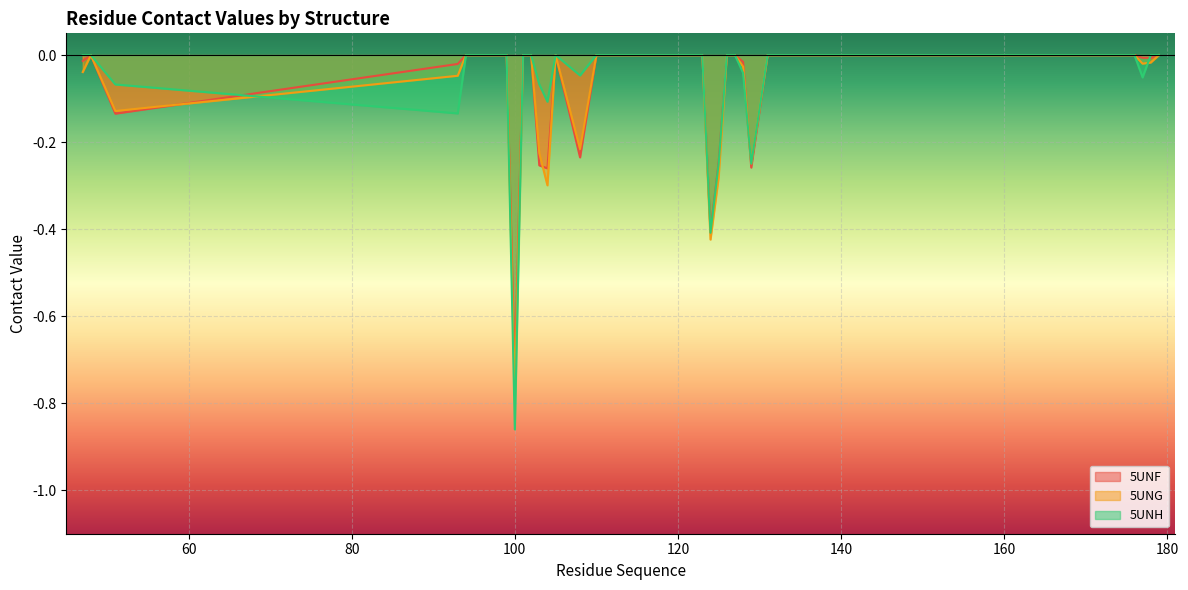

Reading right to left, extract all data points from this chart.

5UNF: 179=0.0	178=-0.0	177=-0.0	176=0.0	175=0.0	174=0.0	173=0.0	132=0.0	131=0.0	129=-0.3	128=-0.0	127=0.0	126=0.0	125=-0.2	124=-0.4	123=0.0	122=0.0	121=0.0	120=0.0	119=0.0	118=0.0	117=0.0	116=0.0	110=0.0	108=-0.2	105=0.0	104=-0.3	103=-0.3	102=0.0	101=0.0	100=-0.7	99=0.0	97=0.0	96=0.0	94=0.0	93=-0.0	51=-0.1	48=0.0	47=-0.0
5UNG: 179=0.0	178=-0.0	177=-0.0	176=0.0	175=0.0	174=0.0	173=0.0	132=0.0	131=0.0	129=-0.2	128=-0.0	127=0.0	126=0.0	125=-0.3	124=-0.4	123=0.0	122=0.0	121=0.0	120=0.0	119=0.0	118=0.0	117=0.0	116=0.0	110=0.0	108=-0.2	105=0.0	104=-0.3	103=-0.2	102=0.0	101=0.0	100=-0.8	99=0.0	97=0.0	96=0.0	94=0.0	93=-0.0	51=-0.1	48=0.0	47=-0.0
5UNH: 179=0.0	178=0.0	177=-0.1	176=0.0	175=0.0	174=0.0	173=0.0	132=0.0	131=0.0	129=-0.2	128=-0.0	127=0.0	126=0.0	125=-0.2	124=-0.4	123=0.0	122=0.0	121=0.0	120=0.0	119=0.0	118=0.0	117=0.0	116=0.0	110=0.0	108=-0.0	105=0.0	104=-0.1	103=-0.1	102=0.0	101=0.0	100=-0.9	99=0.0	97=0.0	96=0.0	94=0.0	93=-0.1	51=-0.1	48=0.0	47=0.0